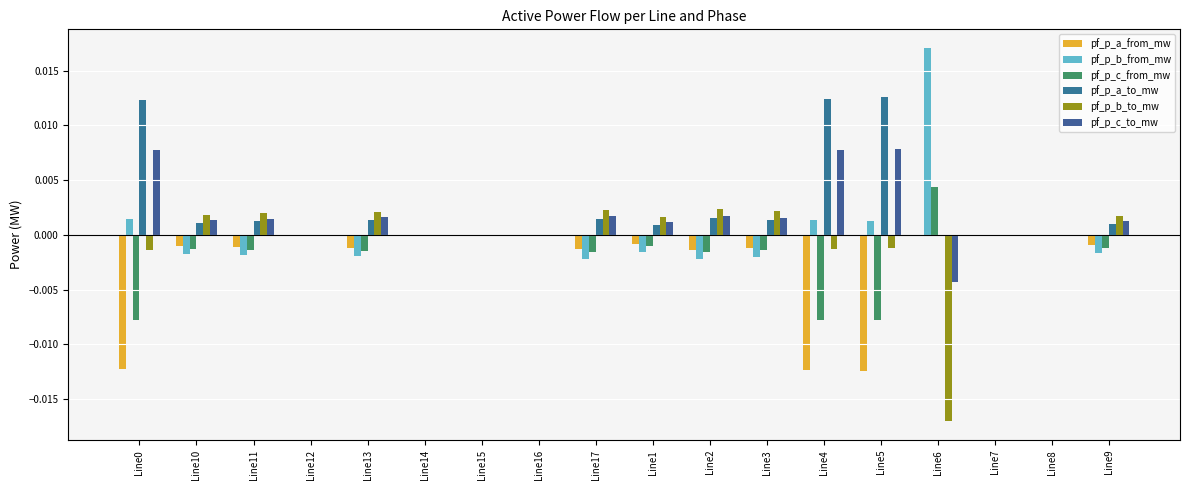

At which label does pf_p_b_from_mw first exceed 0?

Line0